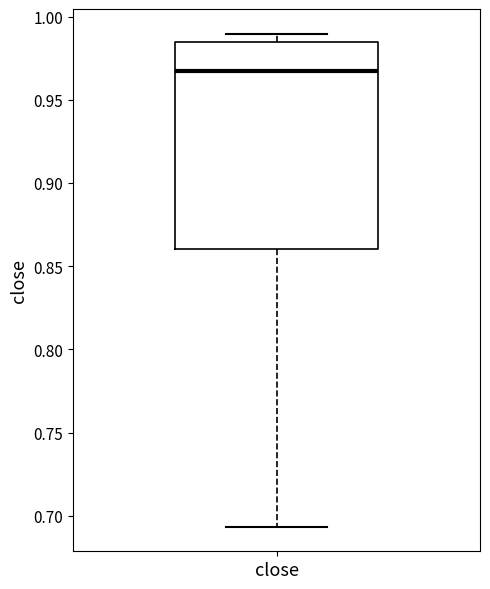

Transcribe this box plot: give where the median line is, the range the box spans, and where the two whiskers end, as read against the y-axis. The values are not printed on the chart, so give them approximately, as read against the axis.

median 0.965, box 0.860 to 0.985, whiskers 0.695 to 0.990